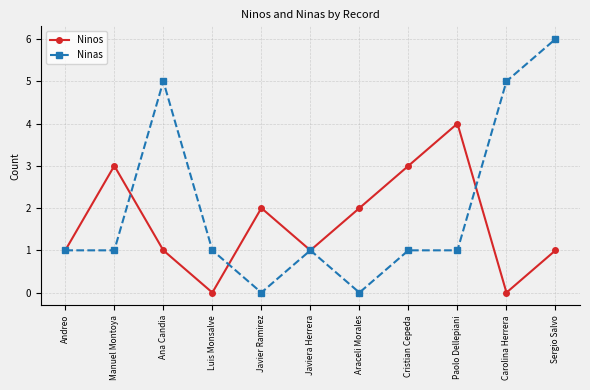

Which series changed the most between Ana Candia and Javier Ramirez?

Ninas